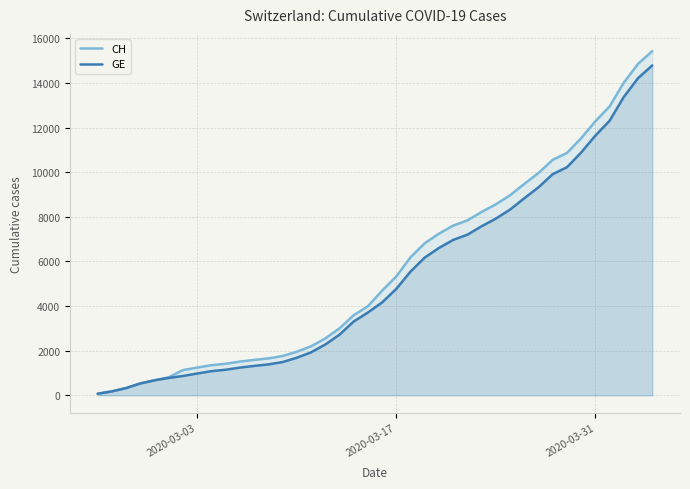

What is the difference between the second highest and second lowest values in the GE series?

14043